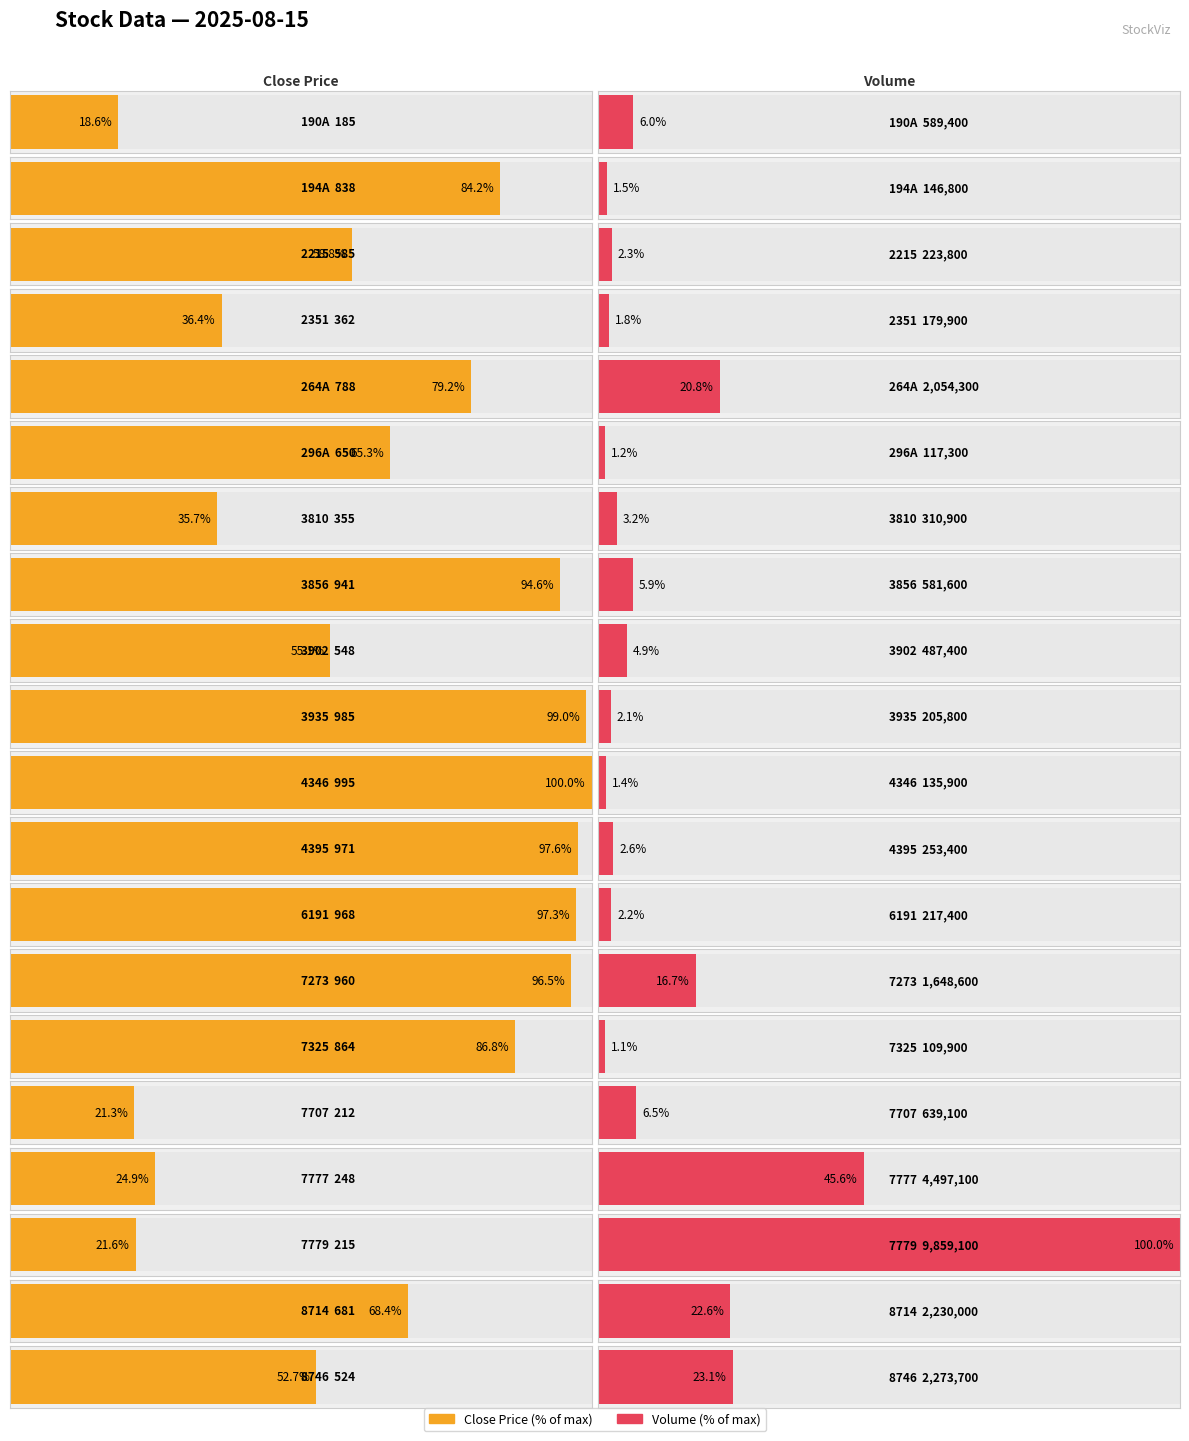

Which series has the largest total across all categories?

Volume